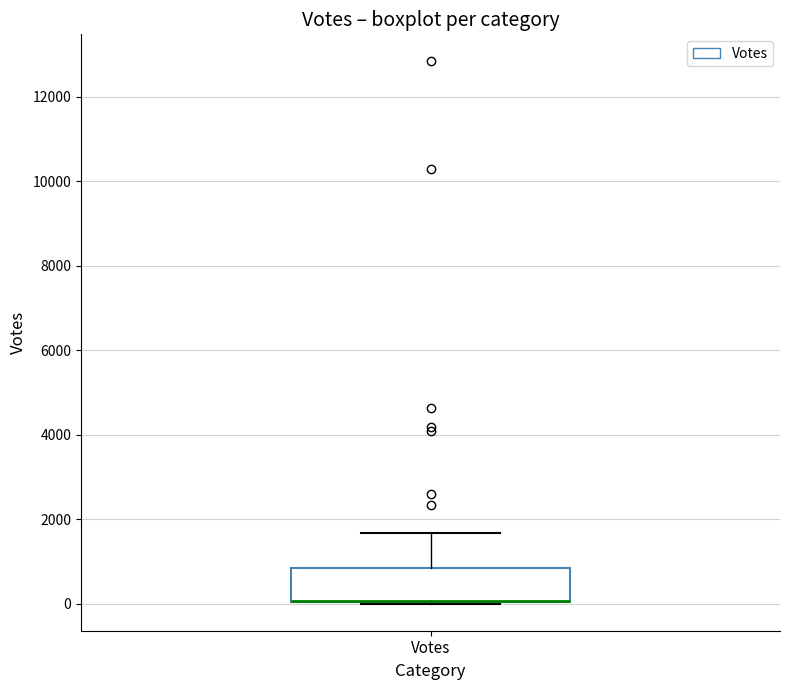

Where does the upper whisker of the box for Votes end on the y-axis? The values are not printed on the chart, so give them approximately, as read against the axis.

1600